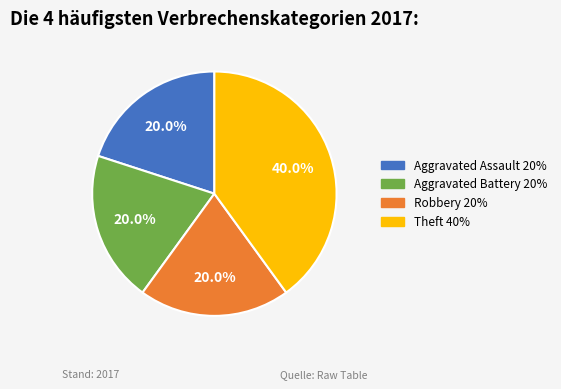

True or false: Robbery accounts for 20% of the total.

True